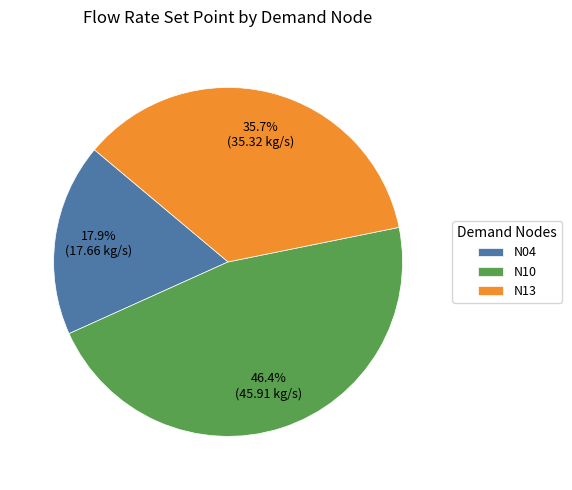

To the nearest percent, what portion does N04 represent?

18%